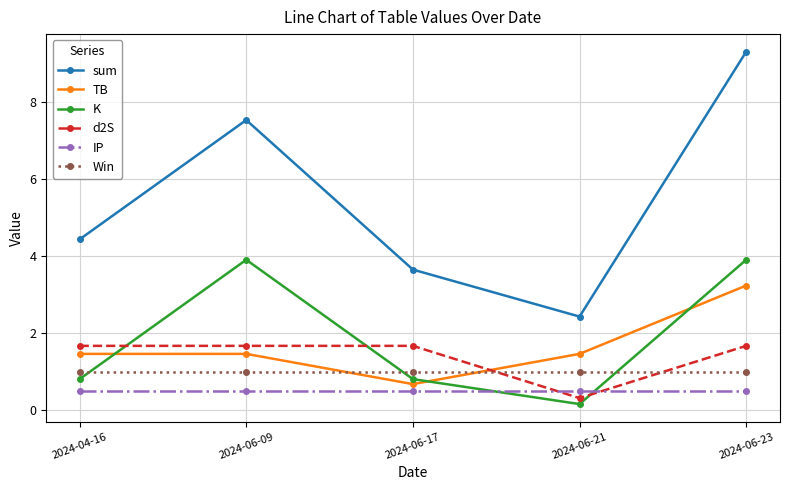

At how many categories does at least one series exceed 1?

5